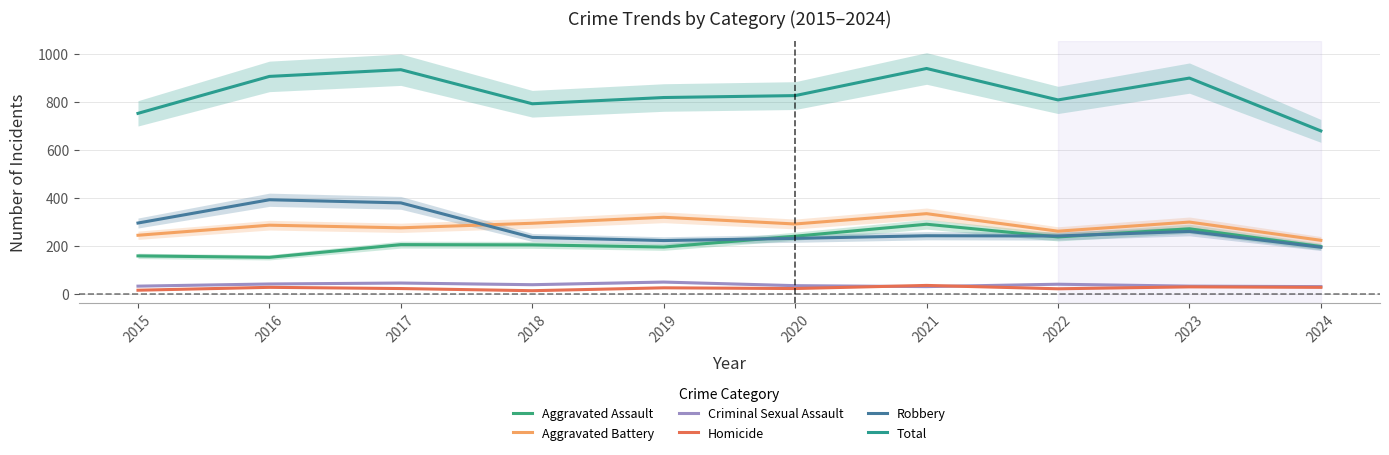

Where does the Aggravated Battery series first go above 293?

2018